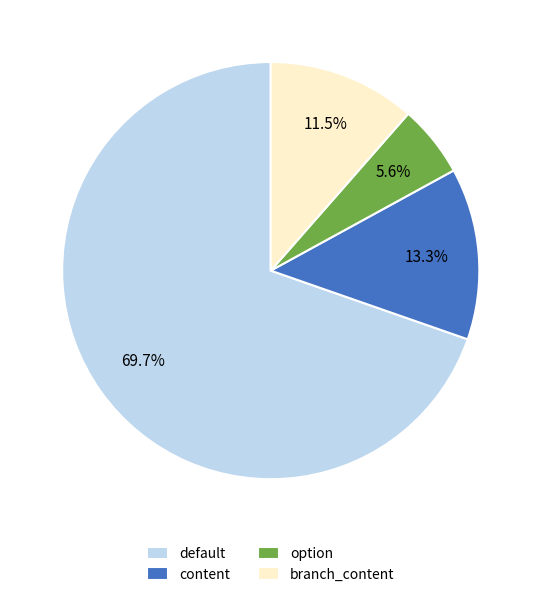

Rank the categories by value from highest to lowest.

default, content, branch_content, option